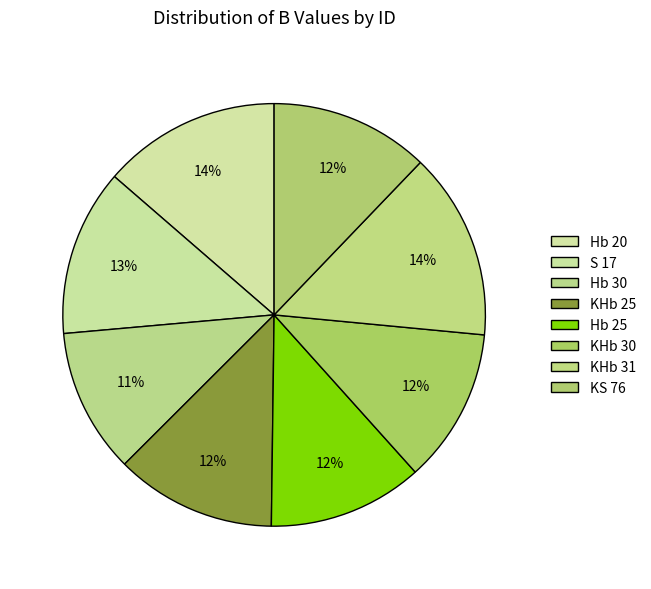

How many segments does this pie chart have?

8